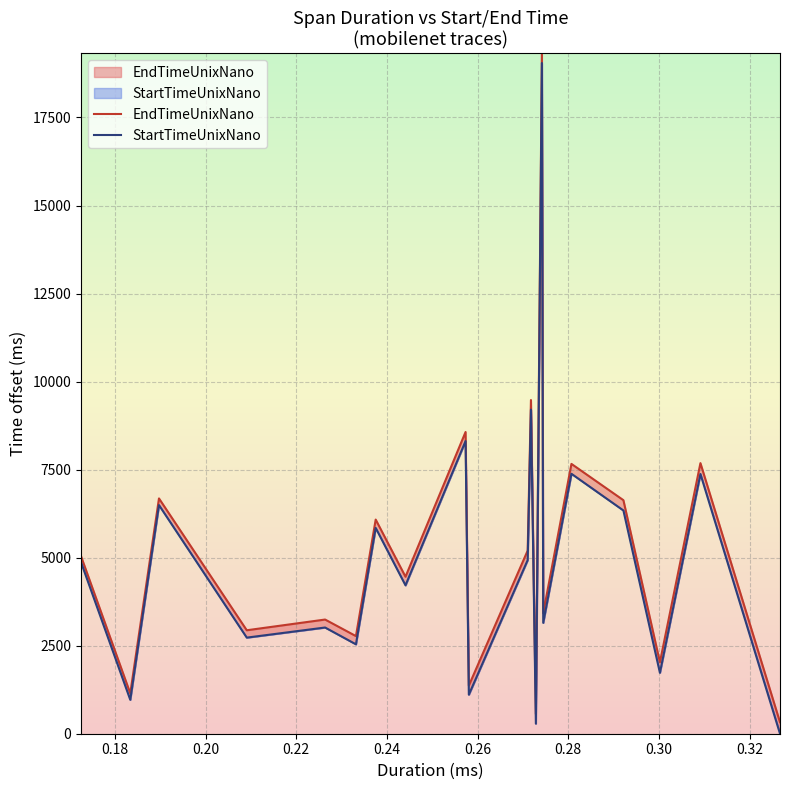

Which series has the largest total across all categories?

EndTimeUnixNano